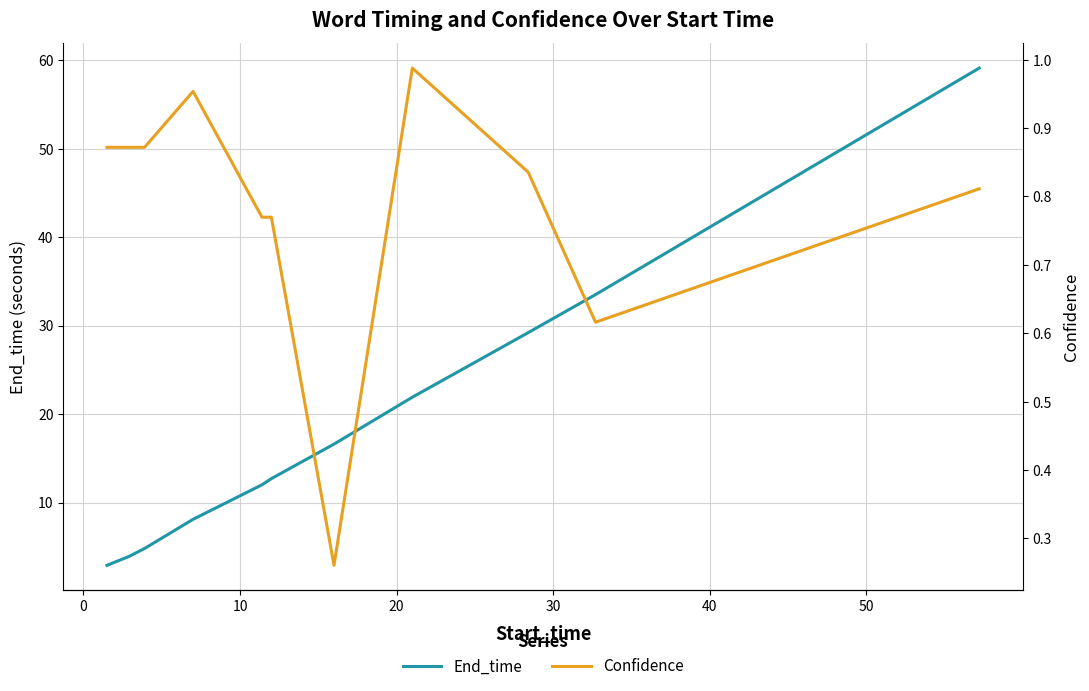

What is the highest value of the End_time series?

59.1